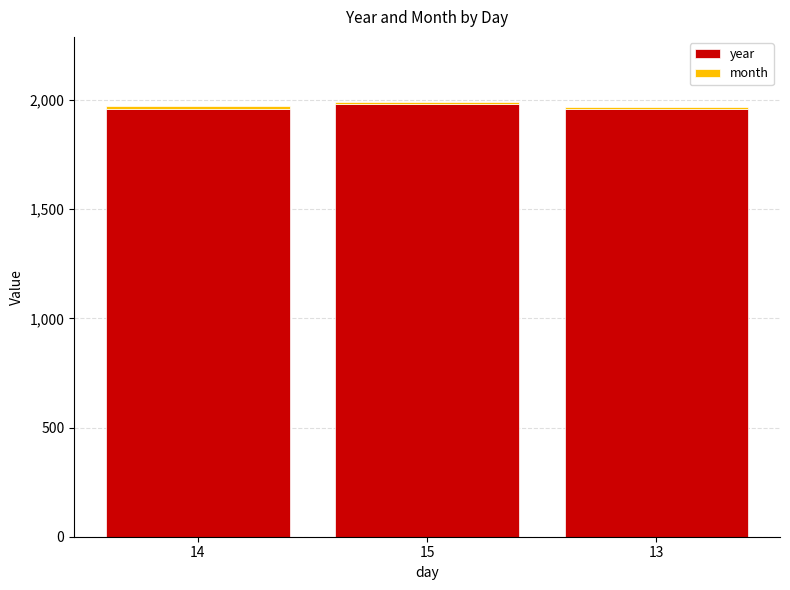

What is the minimum value for year?

1961